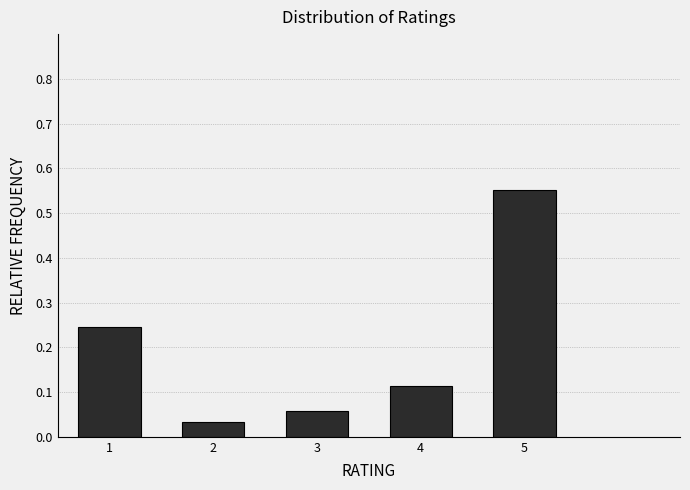

Which category has the highest value across all series?

5